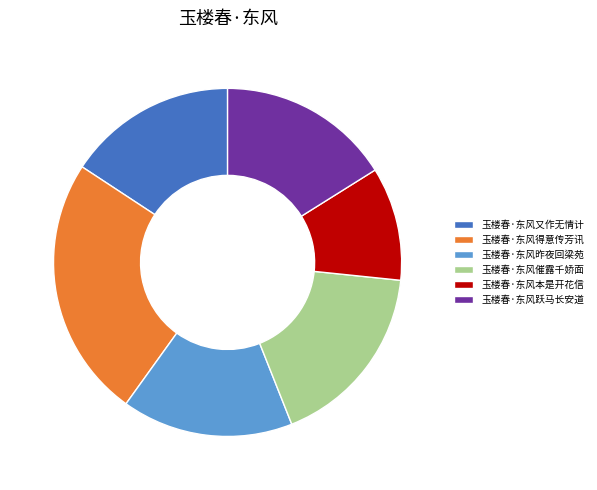

Count the number of slices in the pie.

6